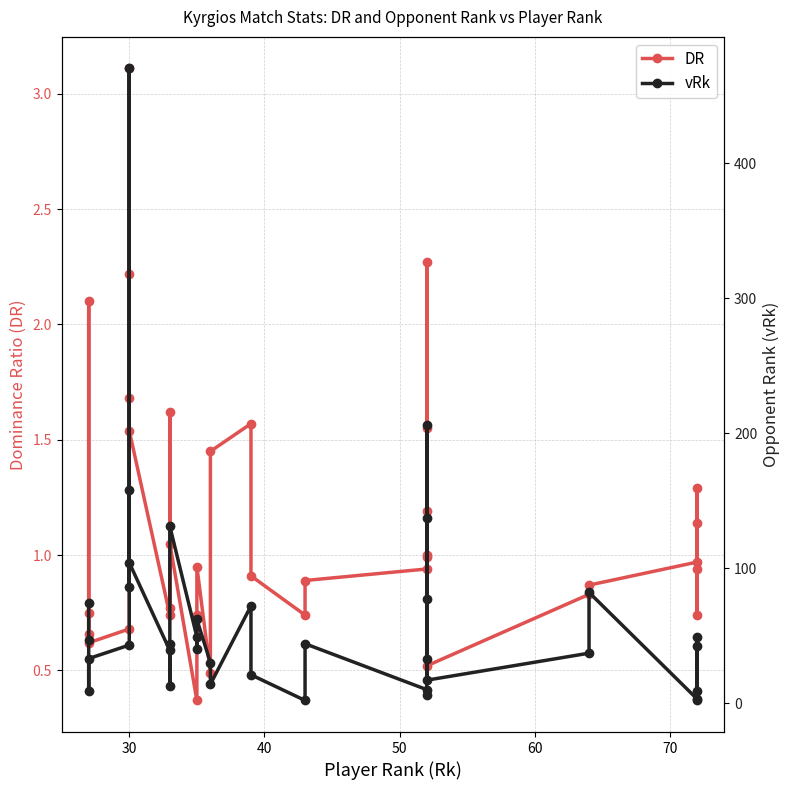

True or false: vRk and DR cross at least once.

False